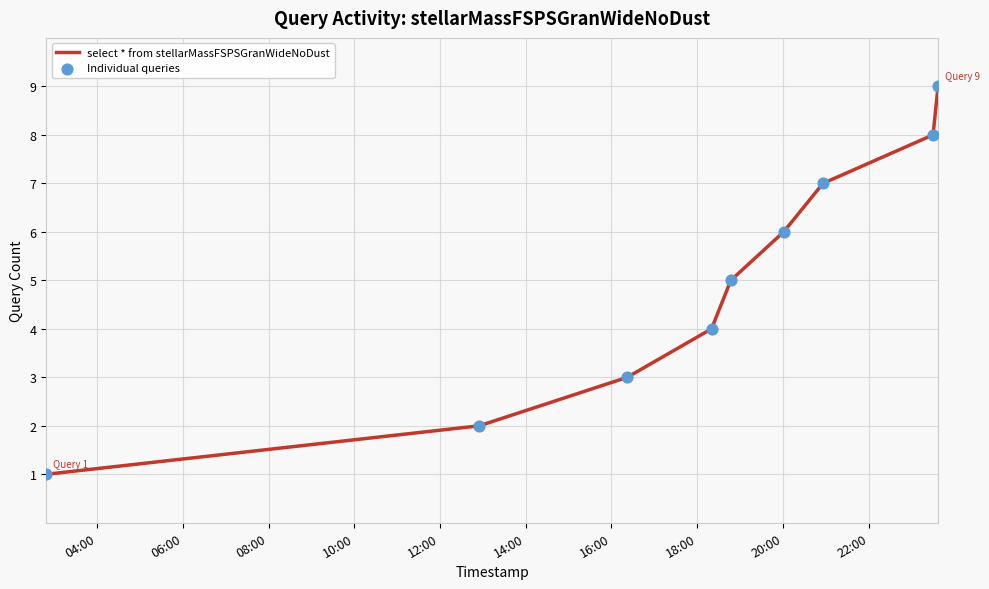

What is the difference between the maximum and minimum values?

8